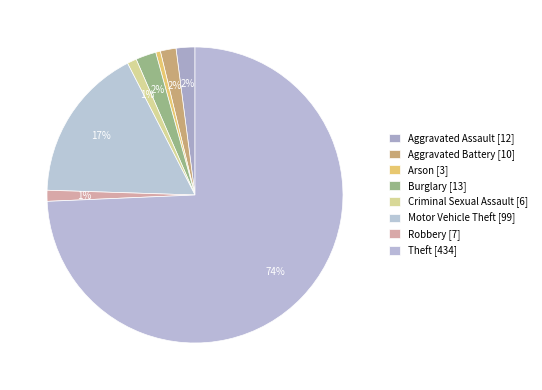

How many slices are in this pie chart?

8